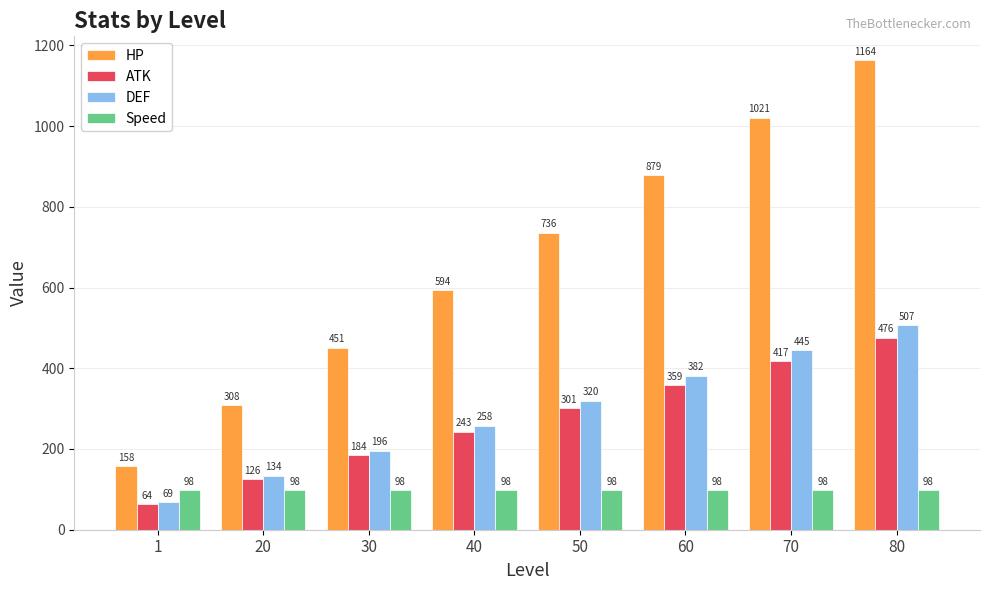

What is the difference between the HP values at 20 and 50?

428